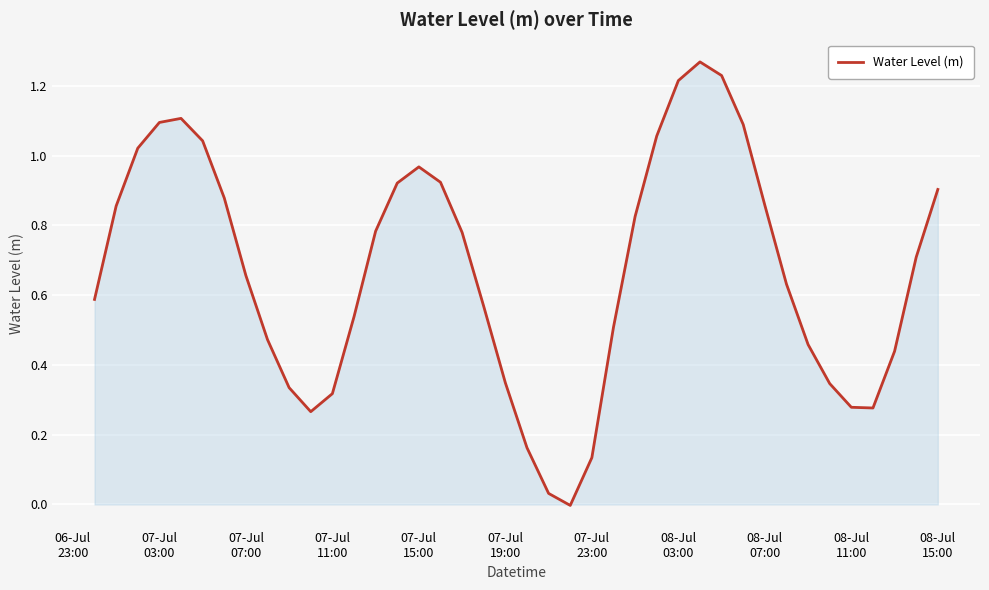

How many positive values are there?

39